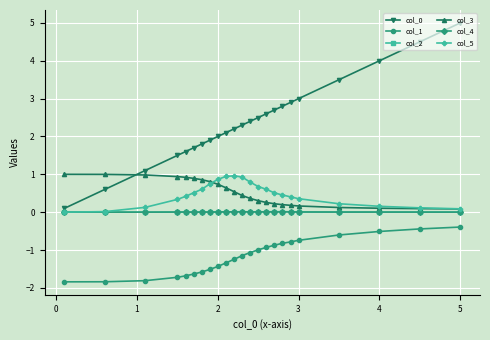

True or false: col_1 and col_4 intersect in this chart.

False